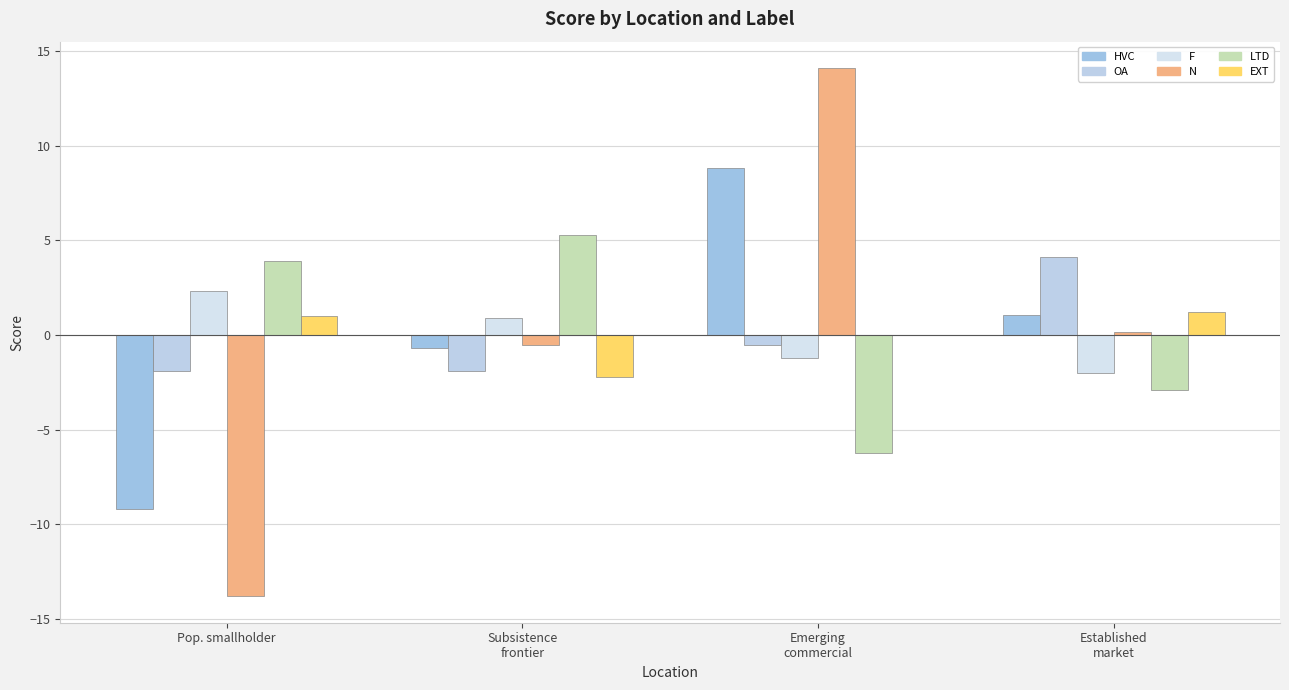

What is the label of the 2nd bar from the right?

Emerging
commercial